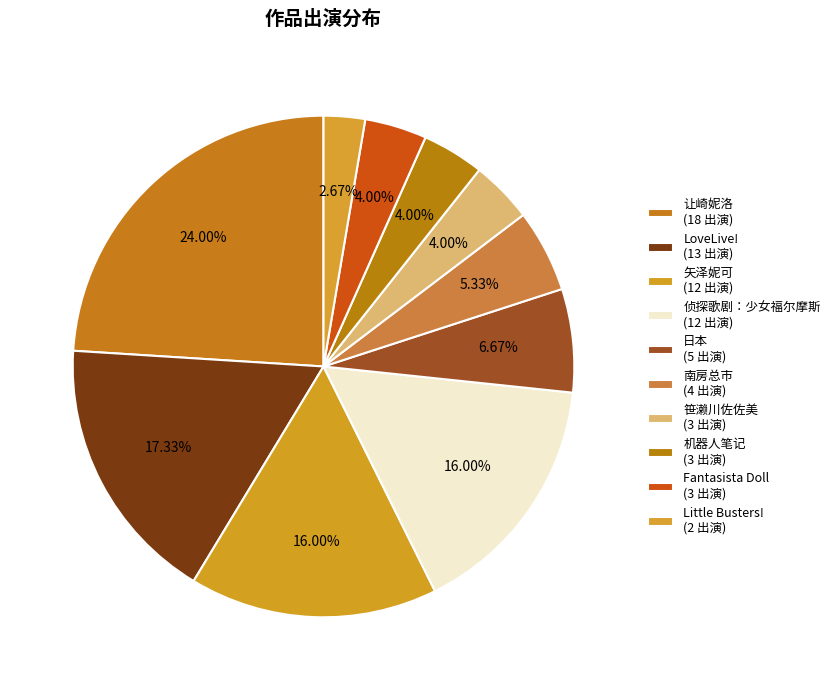

How many segments does this pie chart have?

10